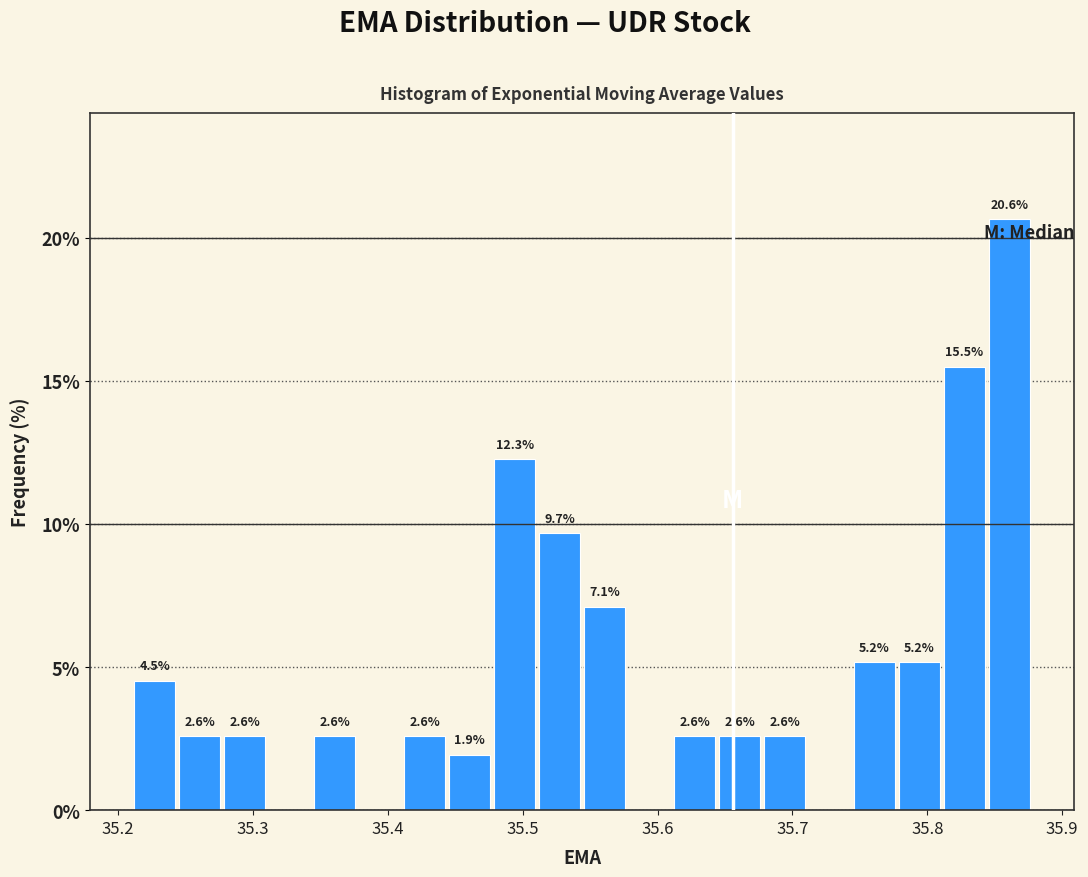

Read against the x-axis, roughly where is the centre of the tallest bar?

35.86